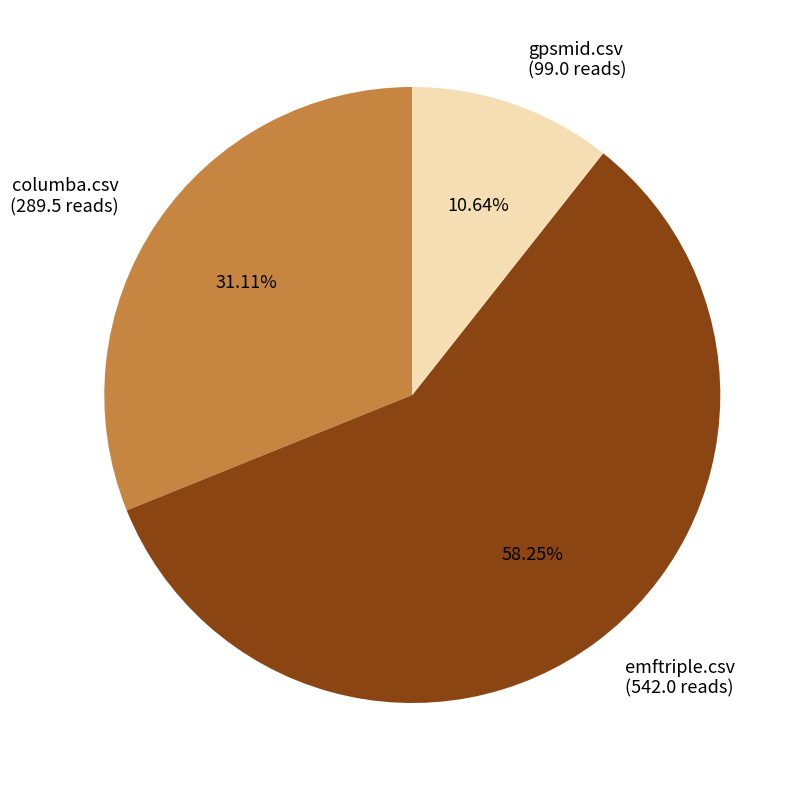

True or false: emftriple.csv accounts for 46% of the total.

False